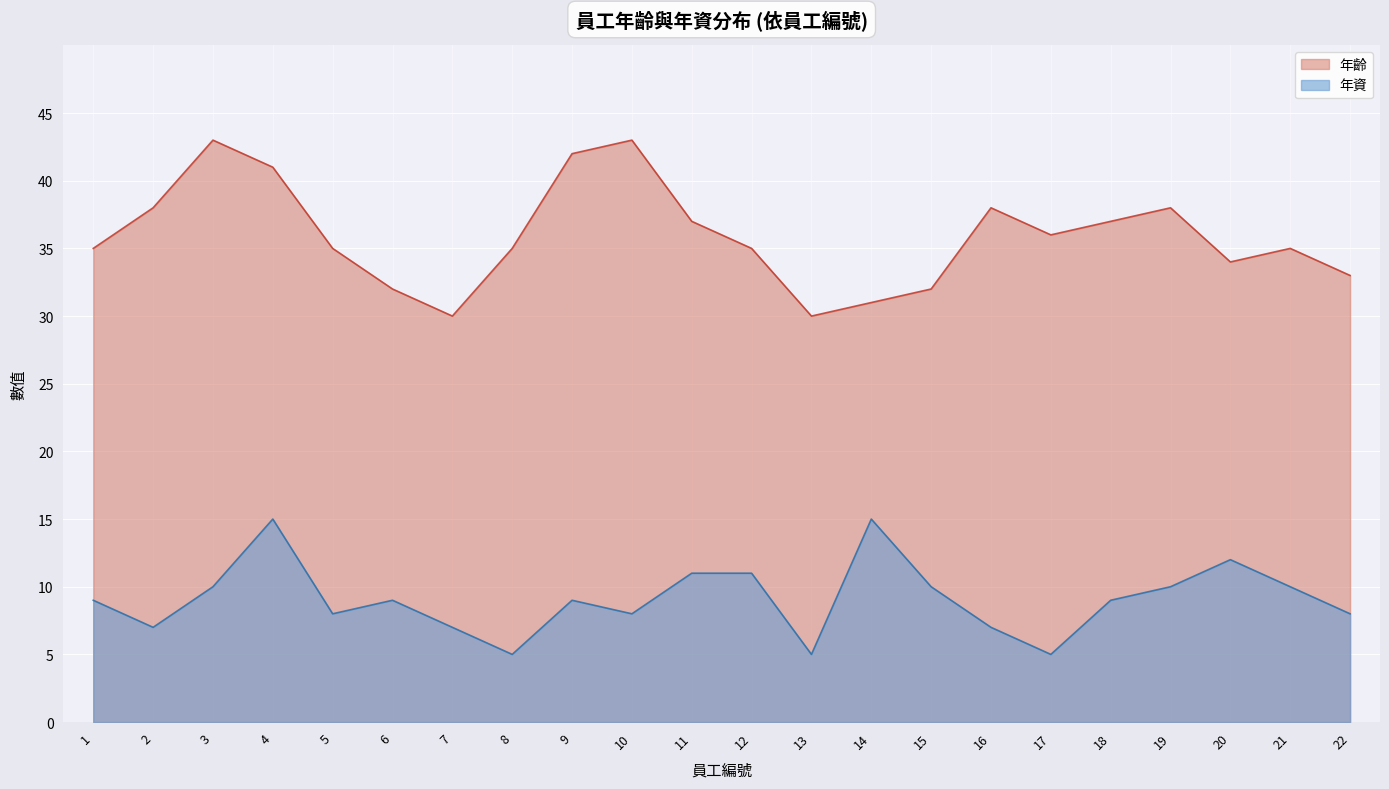

The value of 年齡 at 2 is 9. True or false?

False